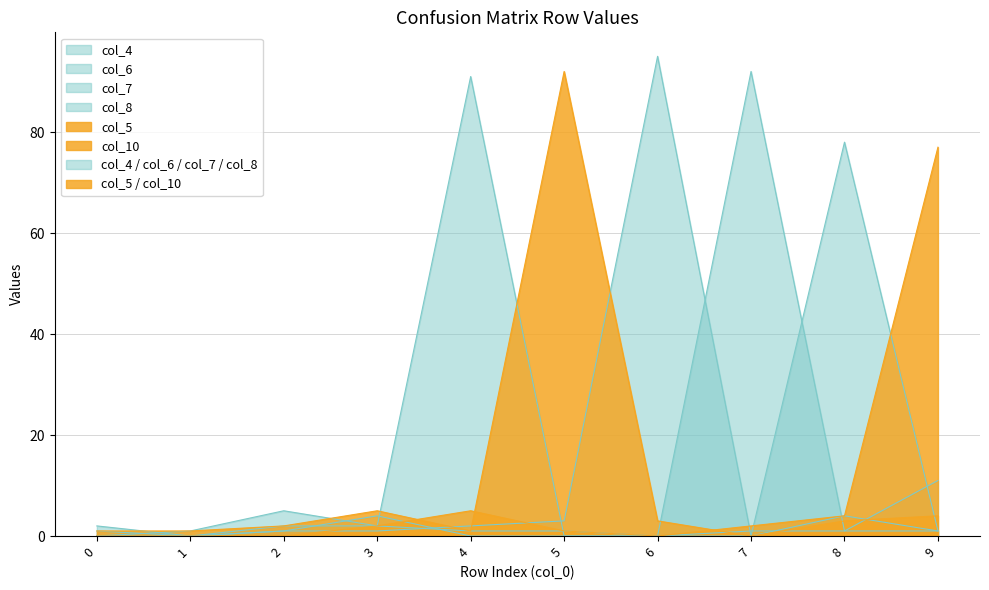

At 8, list the series in order from smallest to largest.

col_4, col_7, col_5, col_6, col_10, col_8